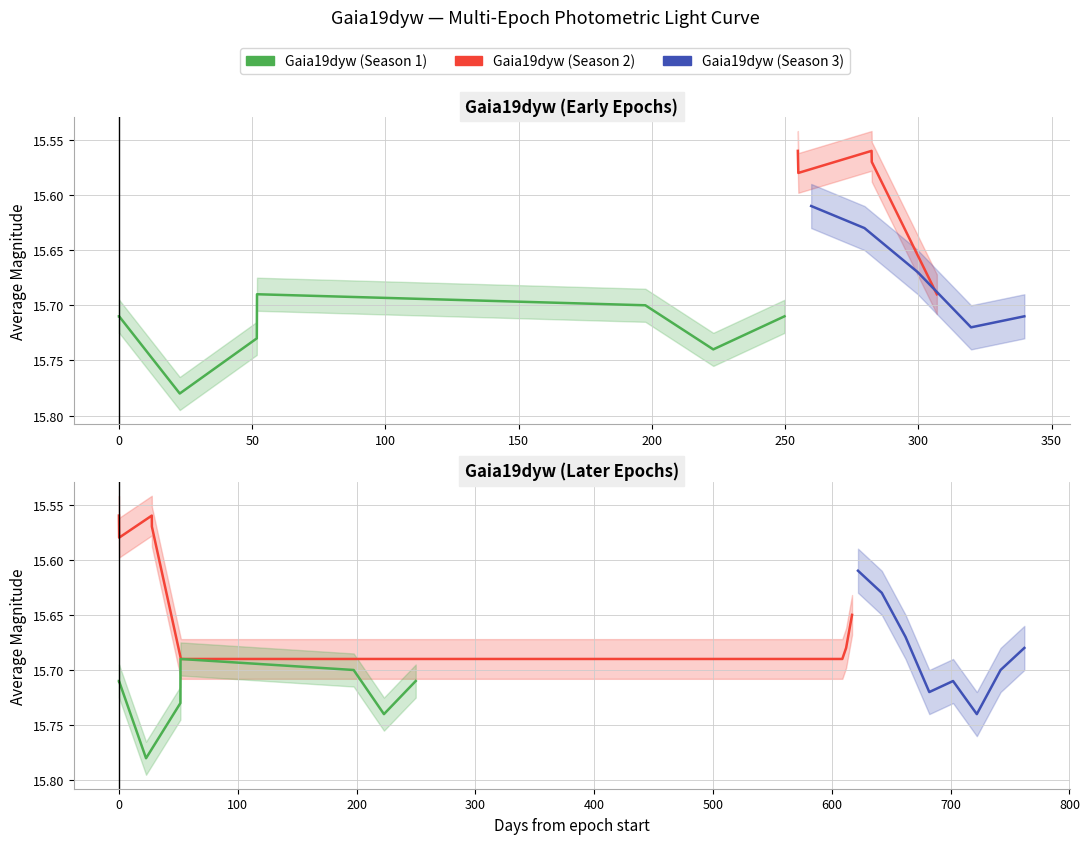

Is the value of Gaia19dyw (Season 2) at −50 greater than the value of Gaia19dyw (Season 3) at 50?

No